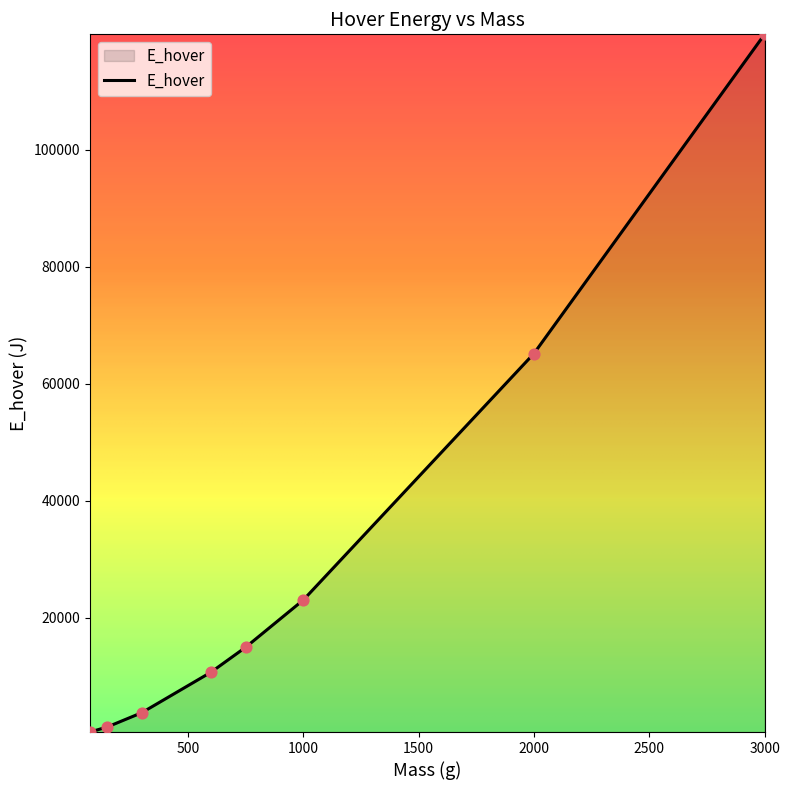

True or false: the data has more than 1 interior local peaks.

False